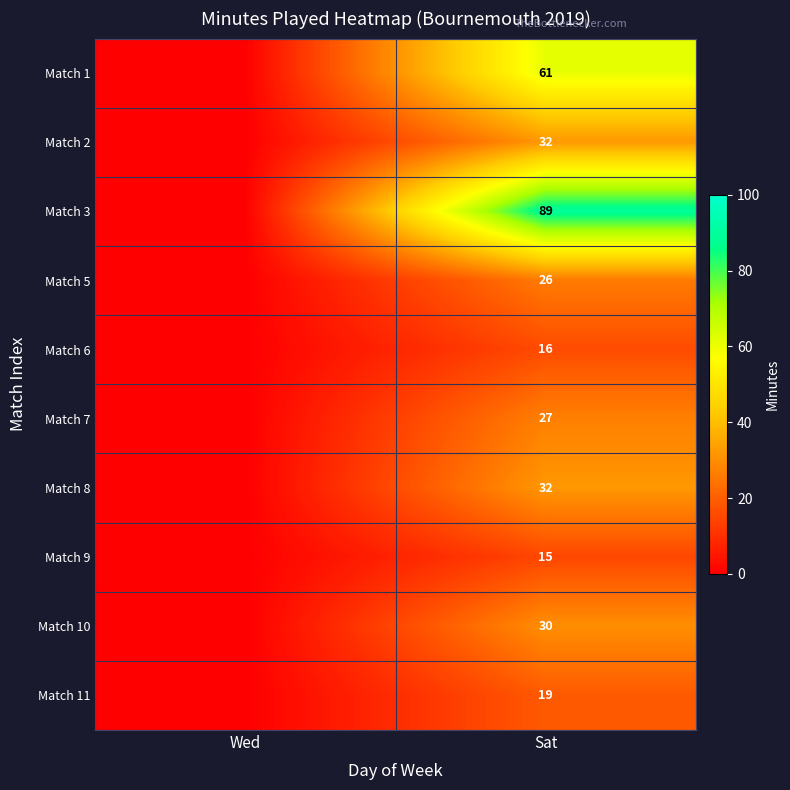

Is it true that Match 10 equals 7 at Sat?

False